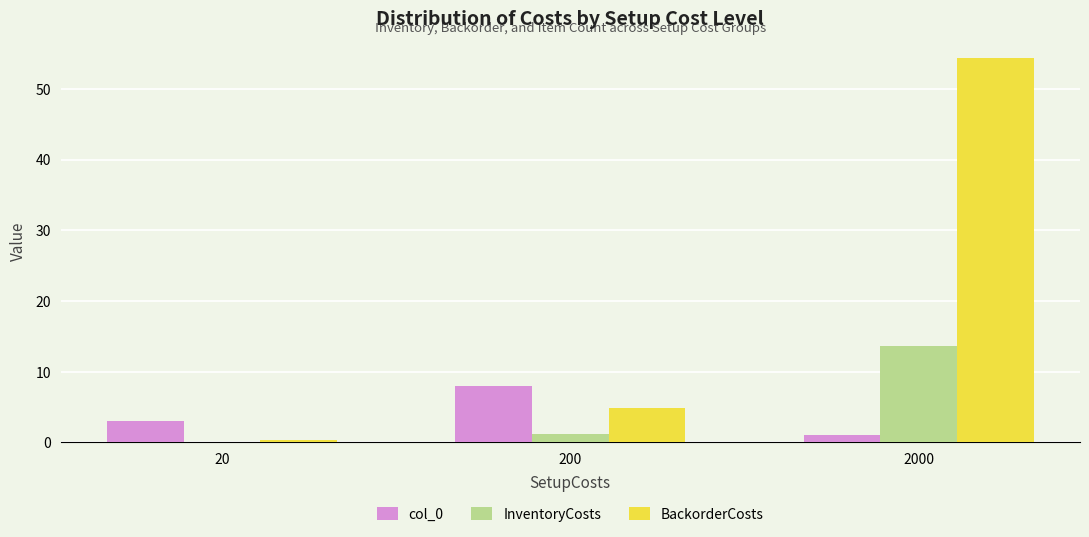

Count the number of data series in this chart.

3